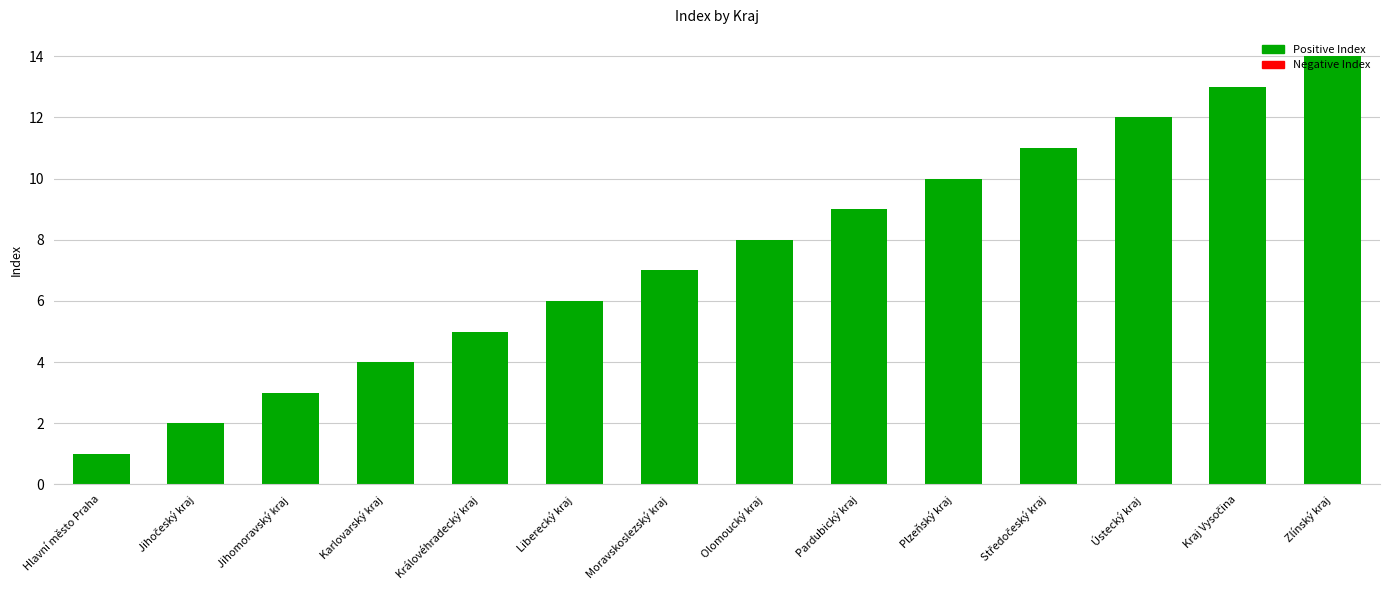

Between Moravskoslezský kraj and Královéhradecký kraj, which is larger?

Moravskoslezský kraj